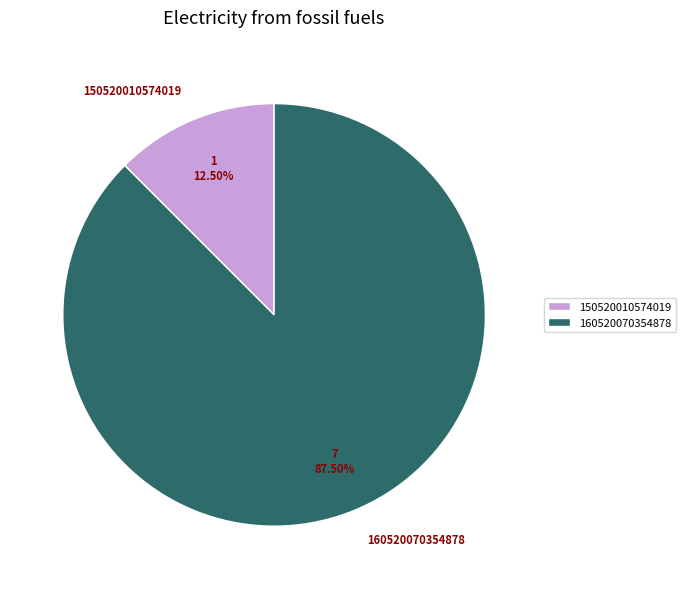

Which category has the smallest portion of the pie?

150520010574019